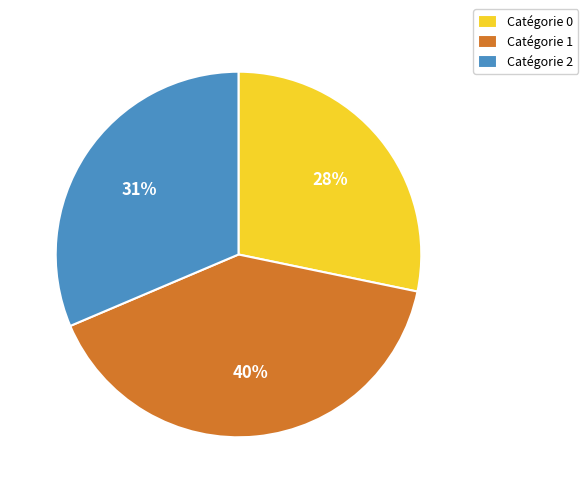

Between Catégorie 2 and Catégorie 1, which is larger?

Catégorie 1